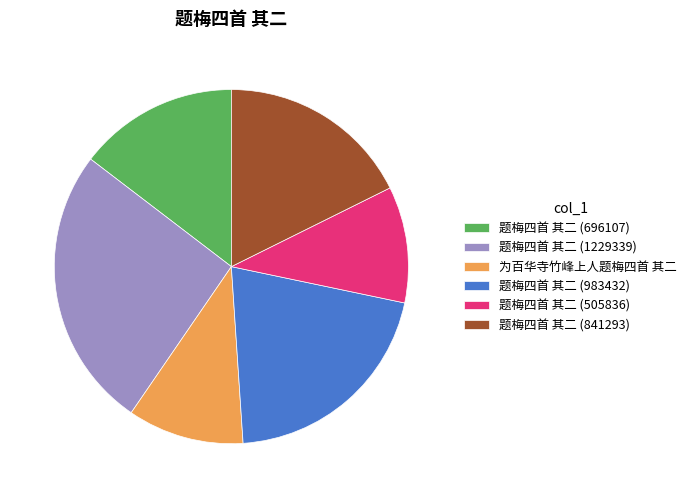

How many segments does this pie chart have?

6